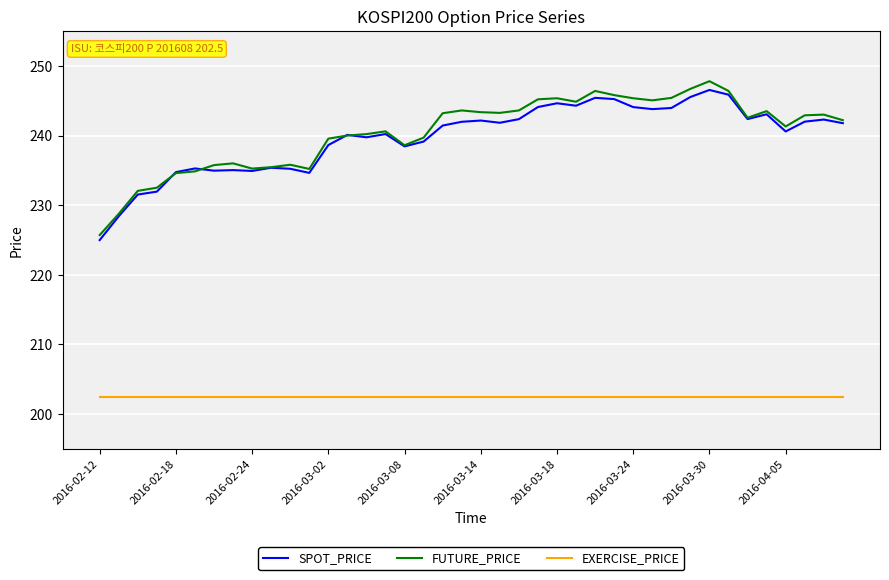

In SPOT_PRICE, how many points are higher than both neighbors (excluding endpoints)?

11